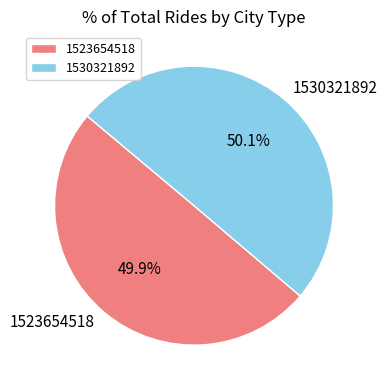

True or false: 1523654518 accounts for 50% of the total.

True